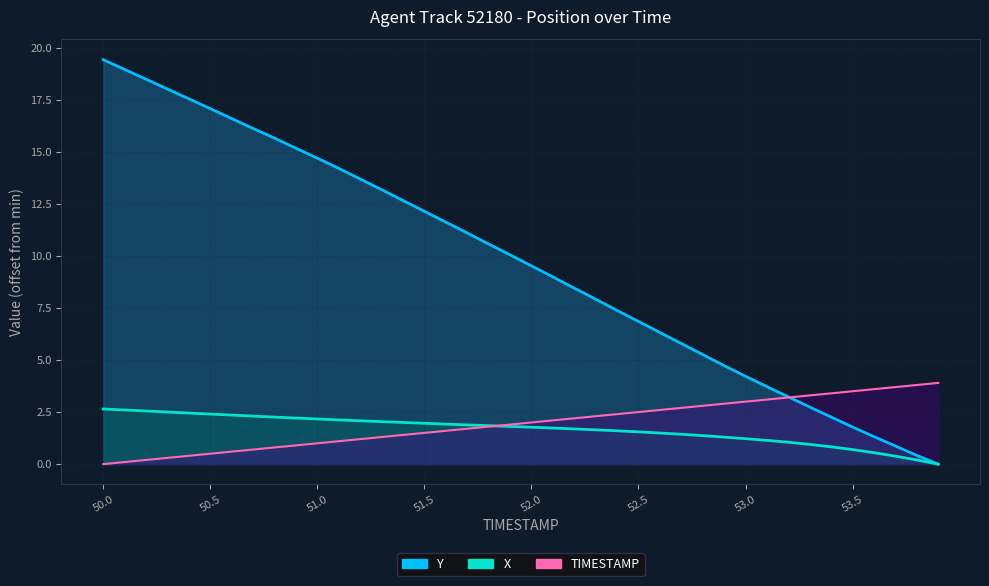

What is the difference between the maximum and minimum values in the Y series?

19.4